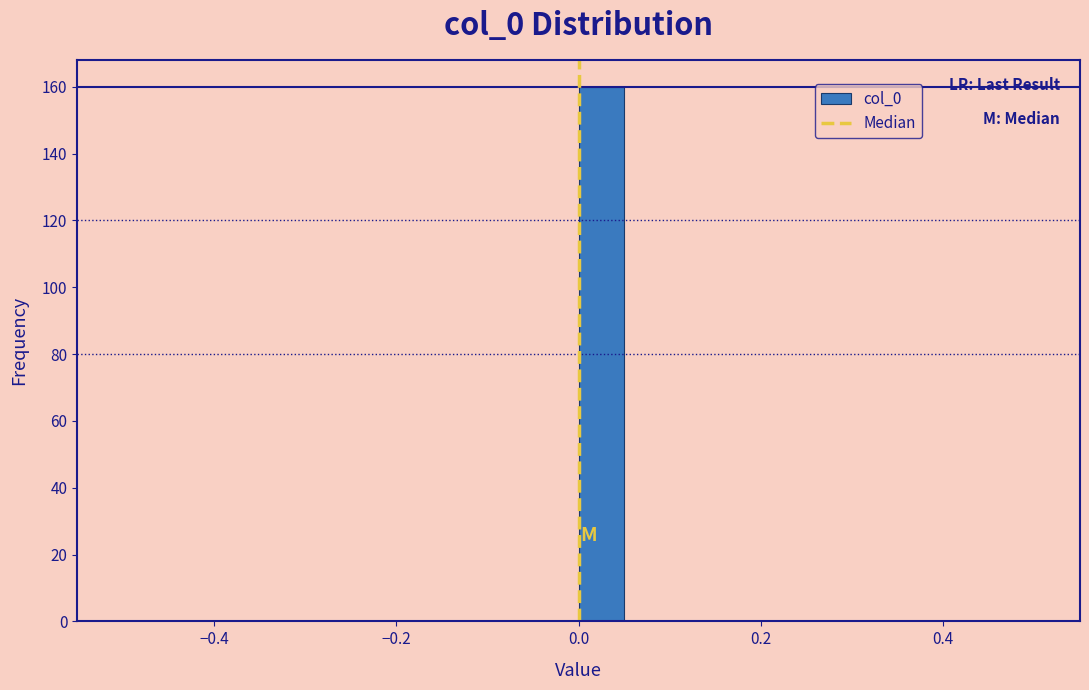

Around what value on the x-axis is the tallest bar? Give the approximate position of its centre, as read against the axis.

0.02